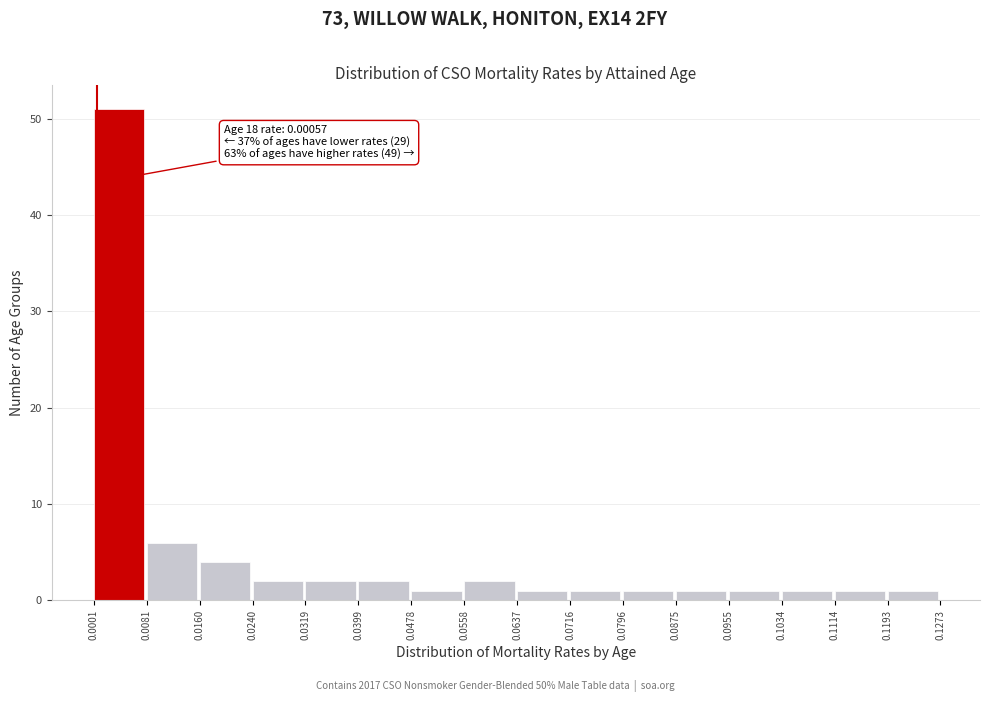

Which range on the x-axis has the tallest bar?

0.0001 to 0.0081